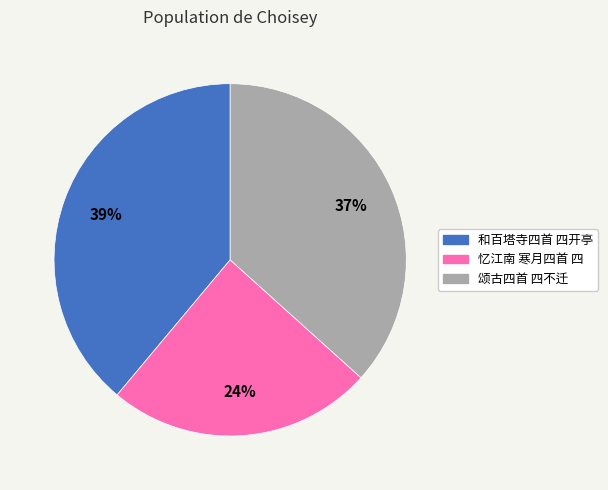

To the nearest percent, what percentage of the pie is 忆江南 寒月四首 四?

24%